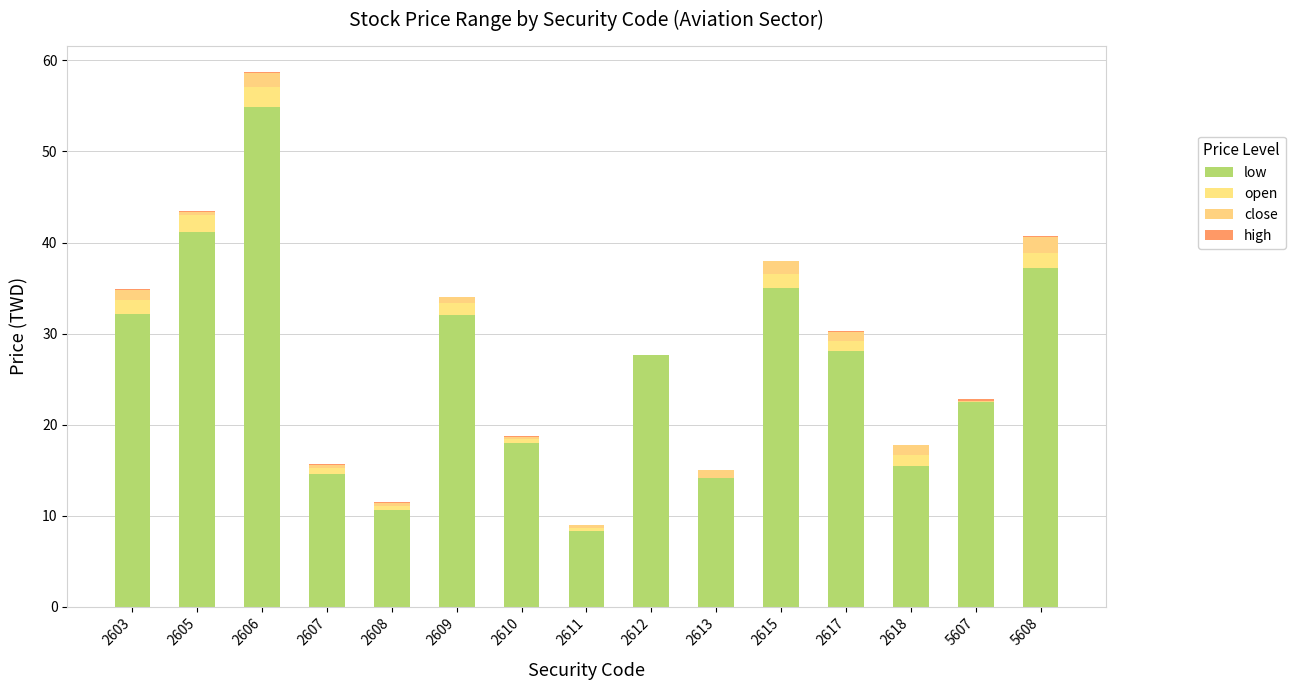

Are the bars horizontal?

No